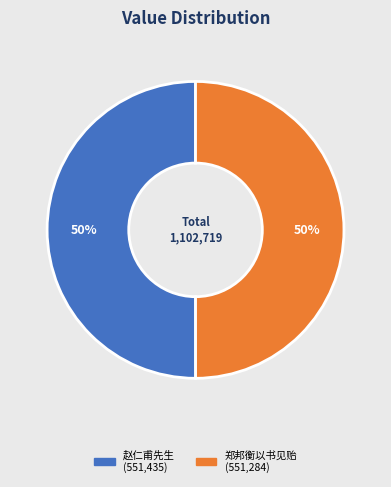

To the nearest percent, what is the average slice percentage?

50%